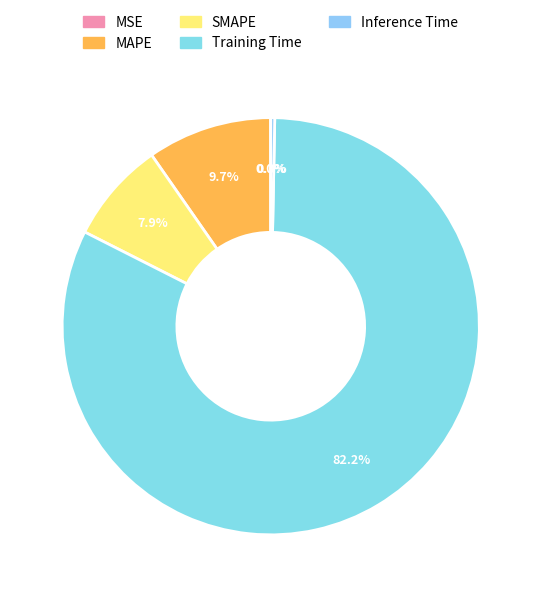

Does MSE account for over 50% of the chart?

No